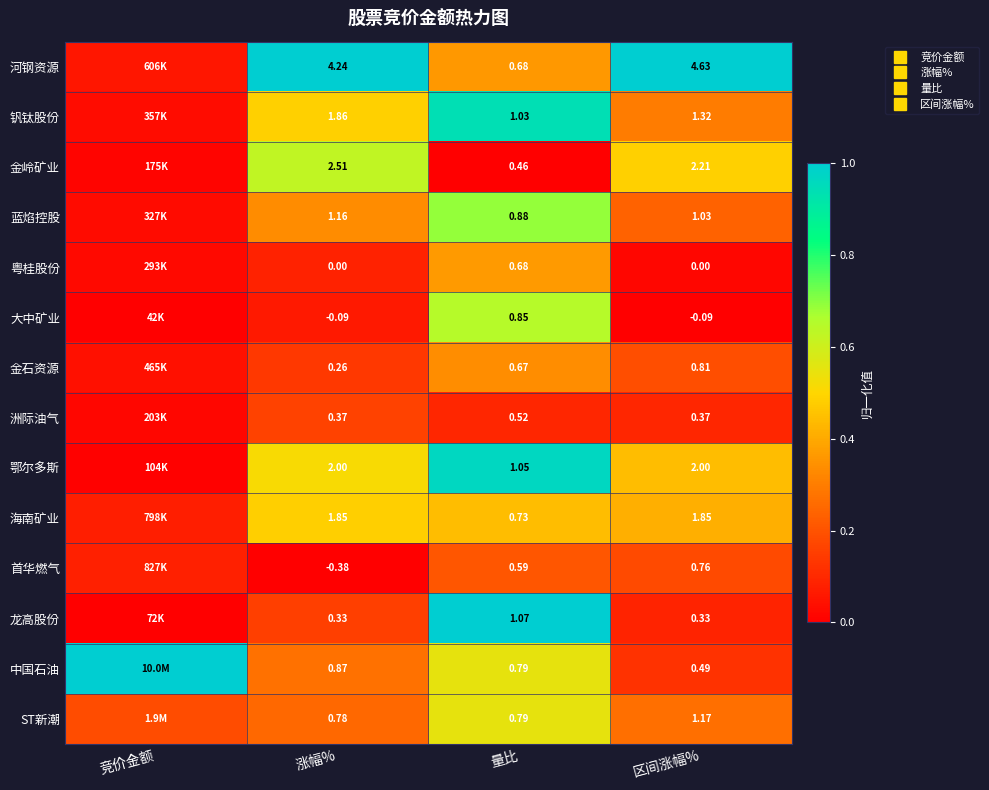

True or false: 中国石油 has a value of 0.3 at 涨幅%.

True